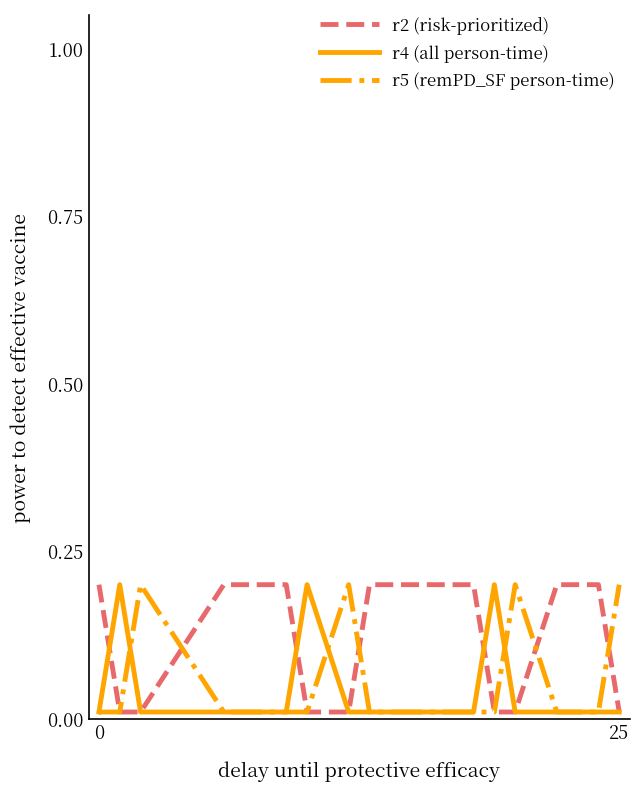

The r5 (remPD_SF person-time) series shows 0.3 at 25. True or false?

False